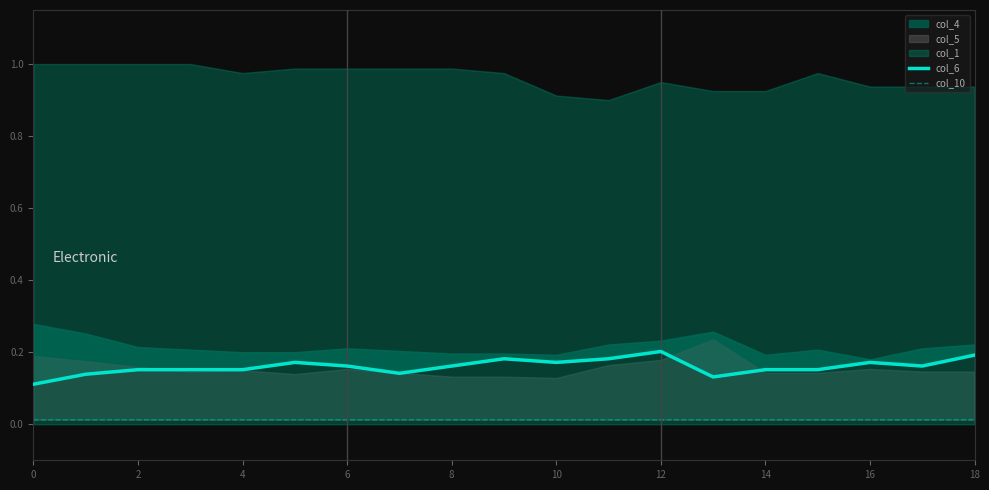

How many lines are shown in the chart?

2